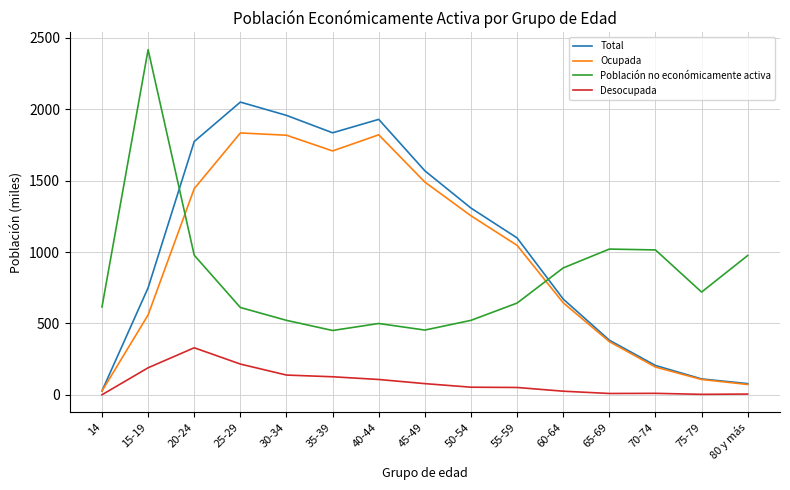

What is the sum of all Total values?

15750